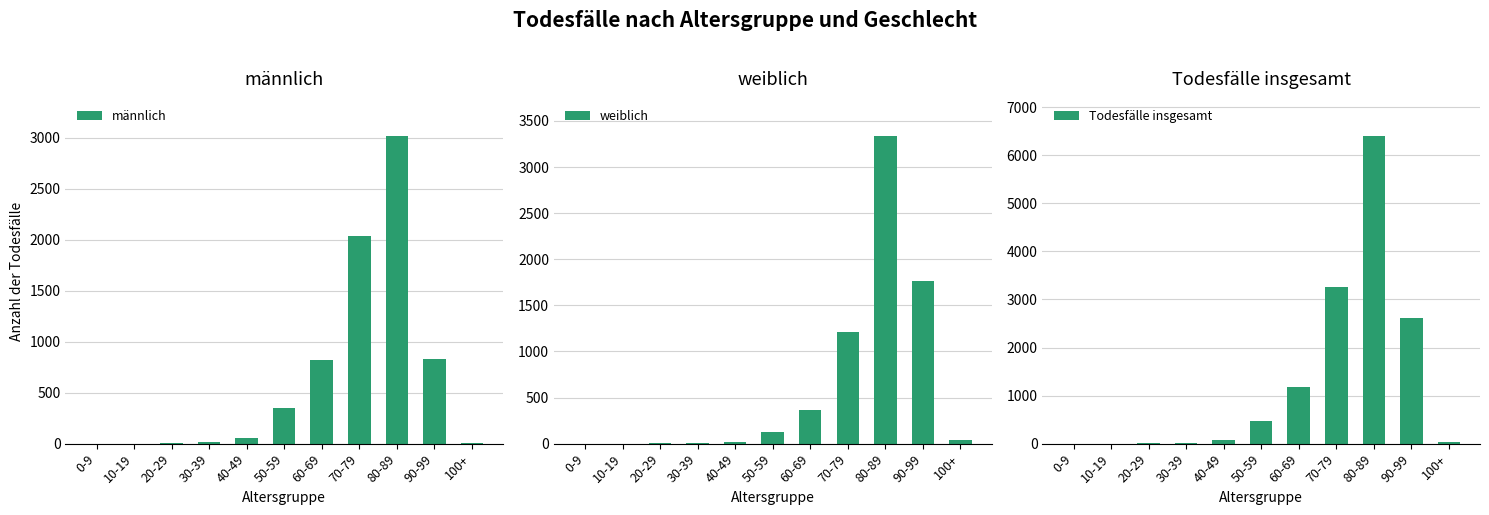

How many bars are there in each group?

3